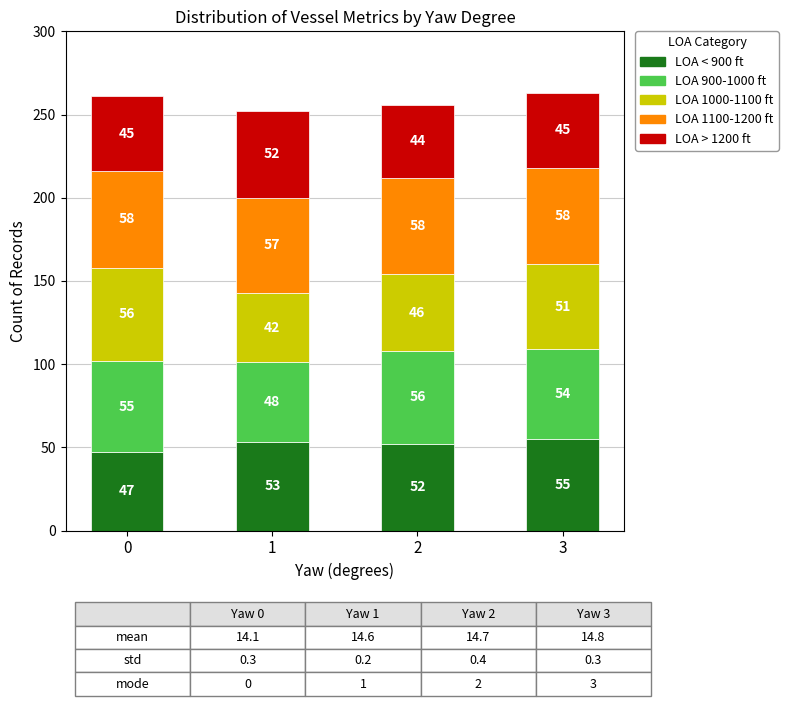

What is the difference between the maximum and minimum values in the LOA < 900 ft series?

8